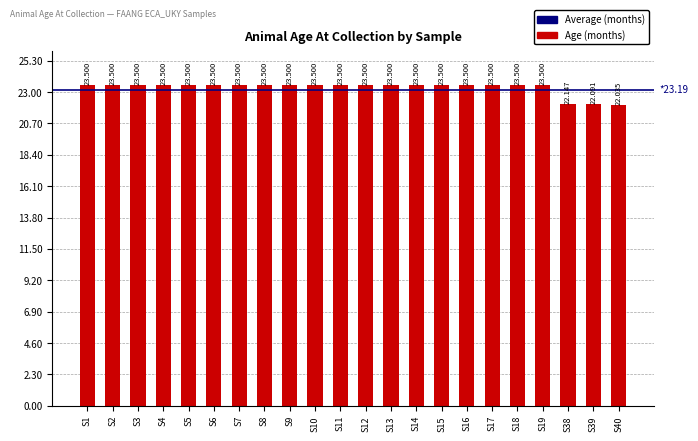

Where does the data first go above 23?

S1